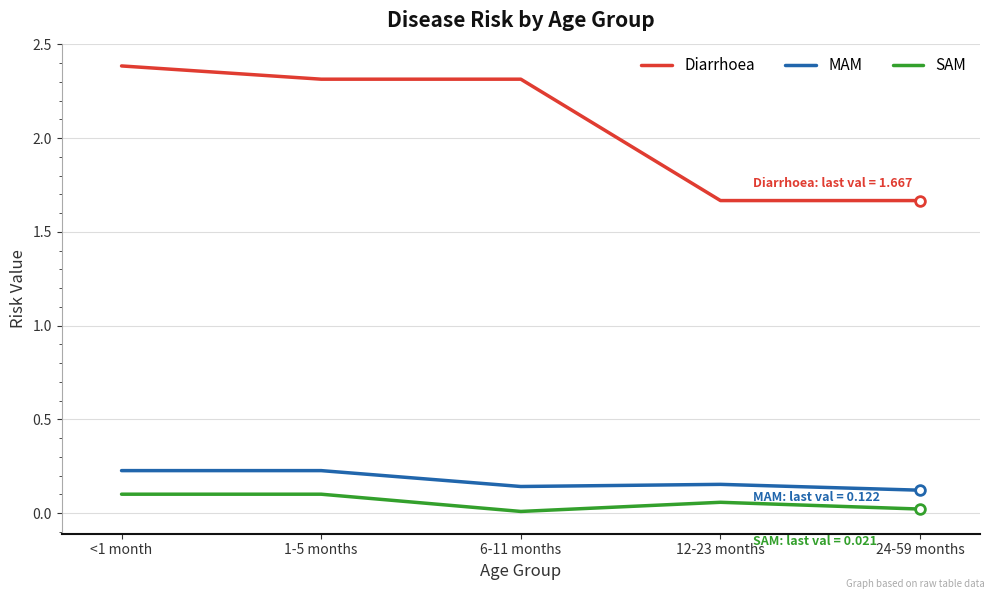

How many lines are shown in the chart?

3